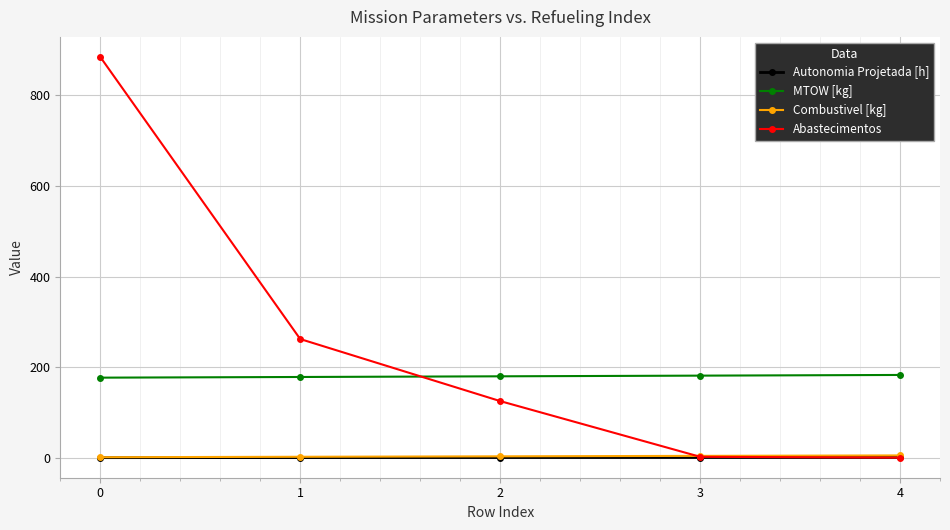

Read the Combustivel [kg] value at 1.

2.0